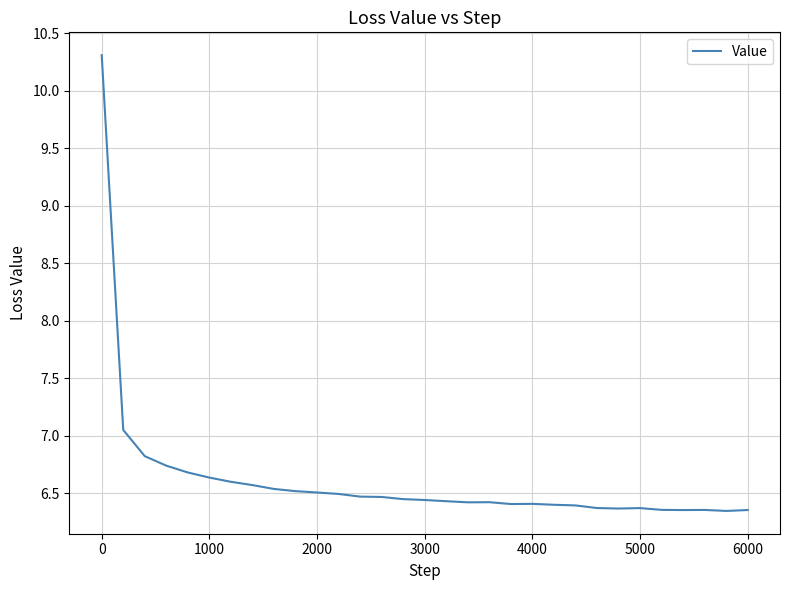

What is the maximum value shown in the chart?

10.3